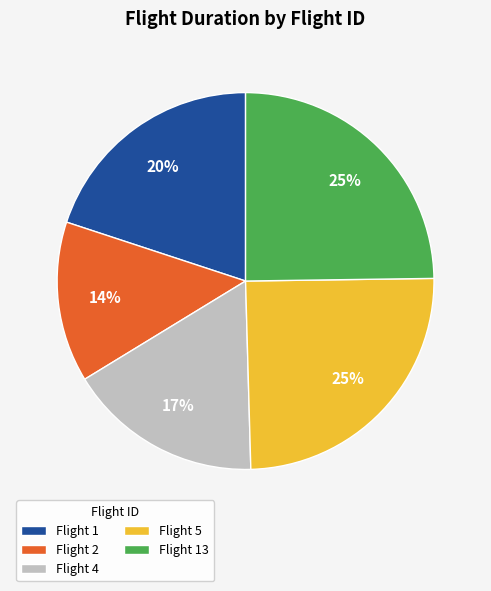

Is the sum of Flight 13 and Flight 4 greater than half?

No